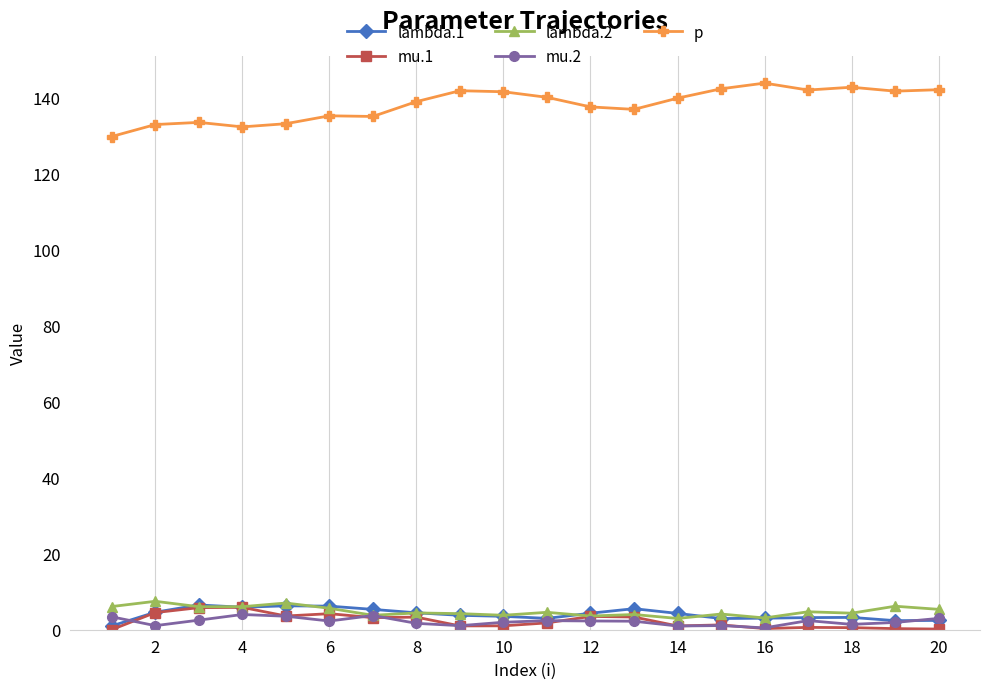

Which series has the widest spread of values?

p